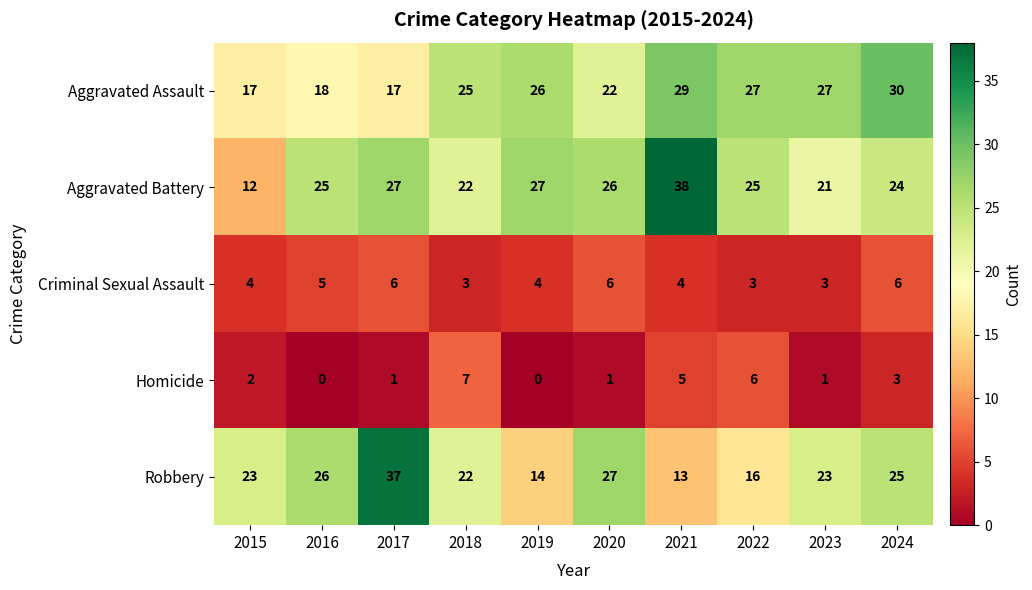

Is it true that Homicide equals 5 at 2021?

True